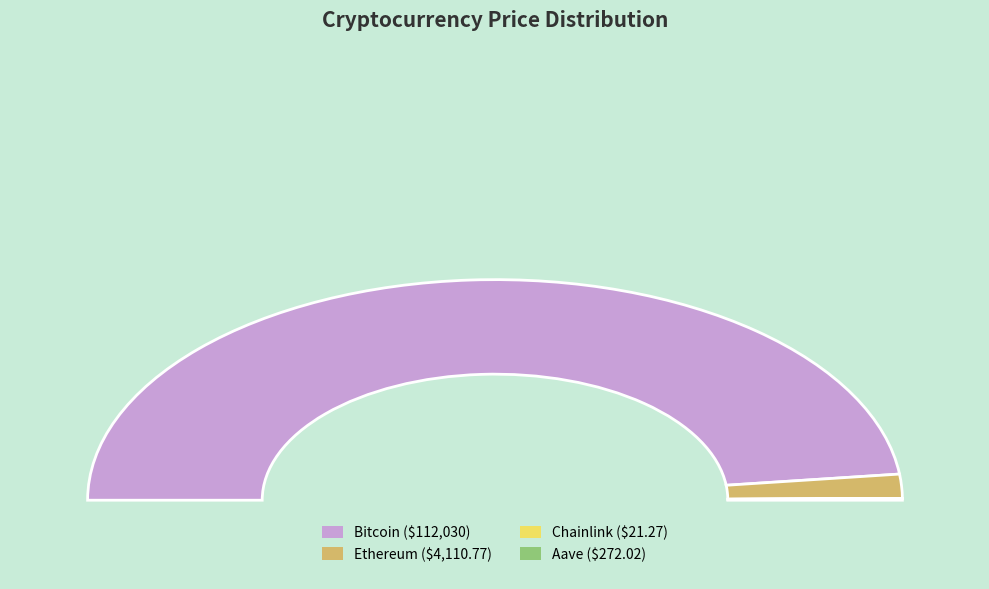

Is it true that Bitcoin is 91% of the pie?

False